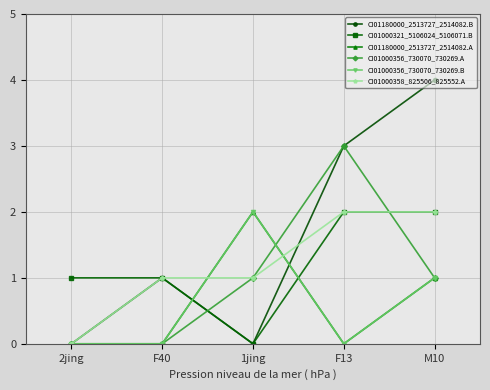

What is the label of the 2nd point from the right?

F13